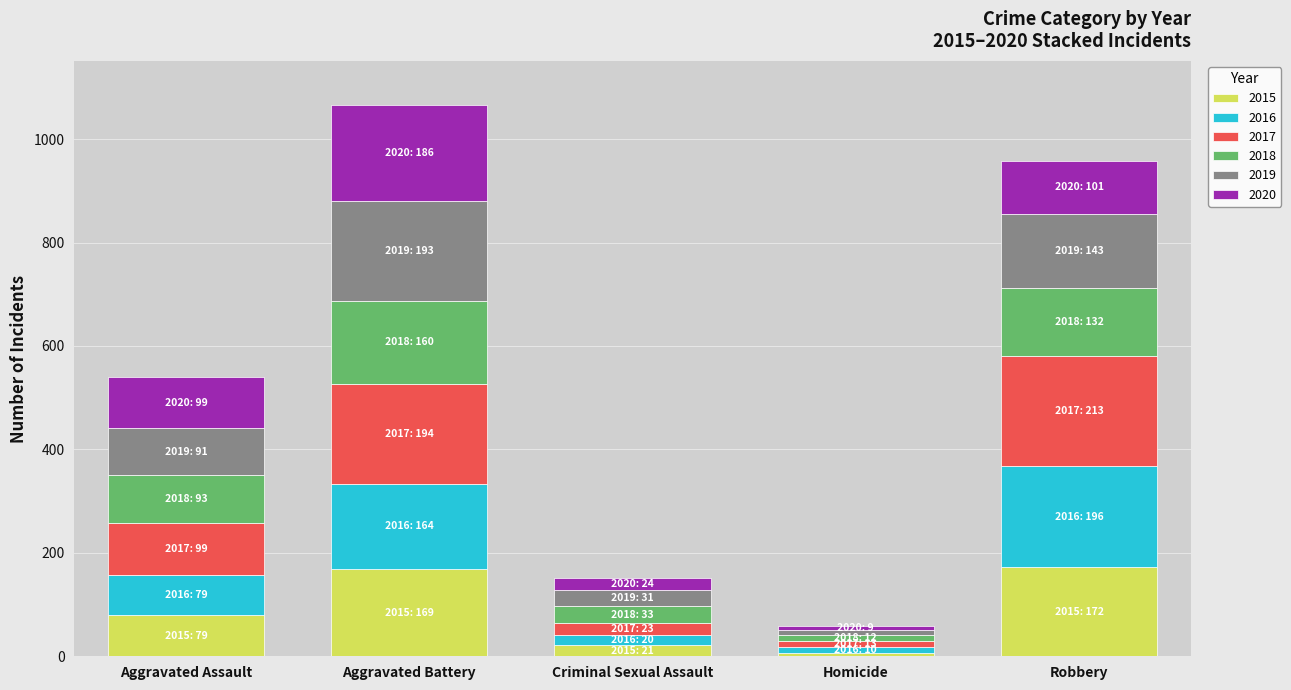

What is the total value across all series at Aggravated Assault?

540